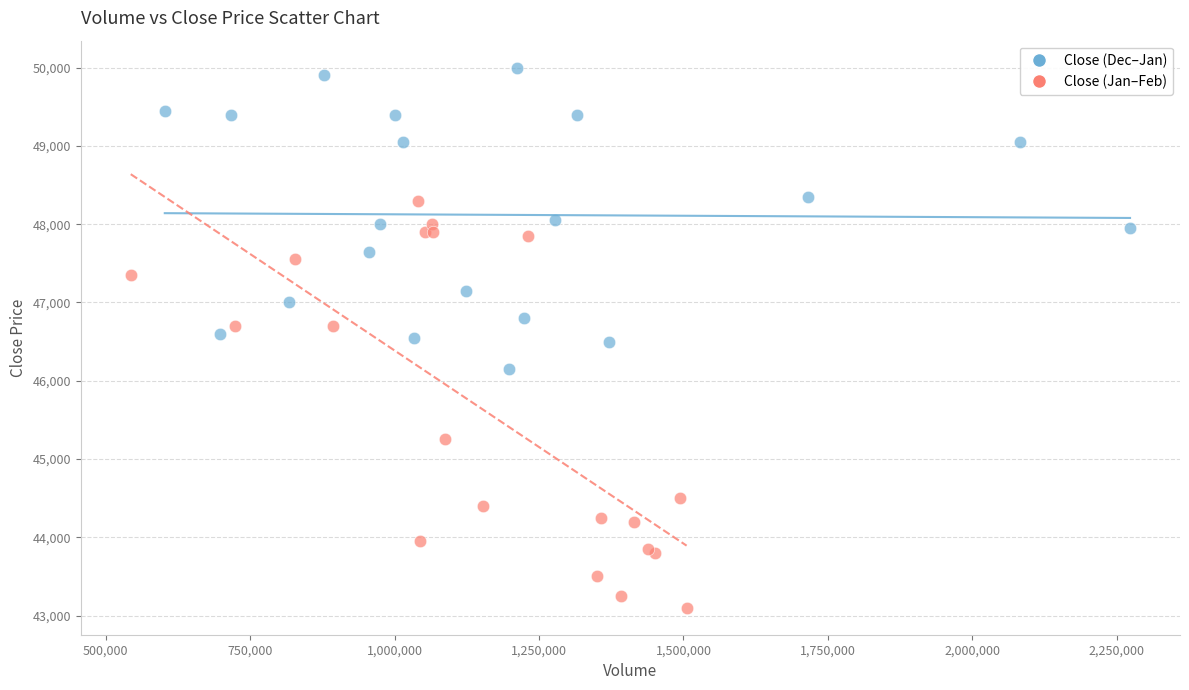

What are all the series names shown in the legend?

Close (Dec–Jan), Close (Jan–Feb)